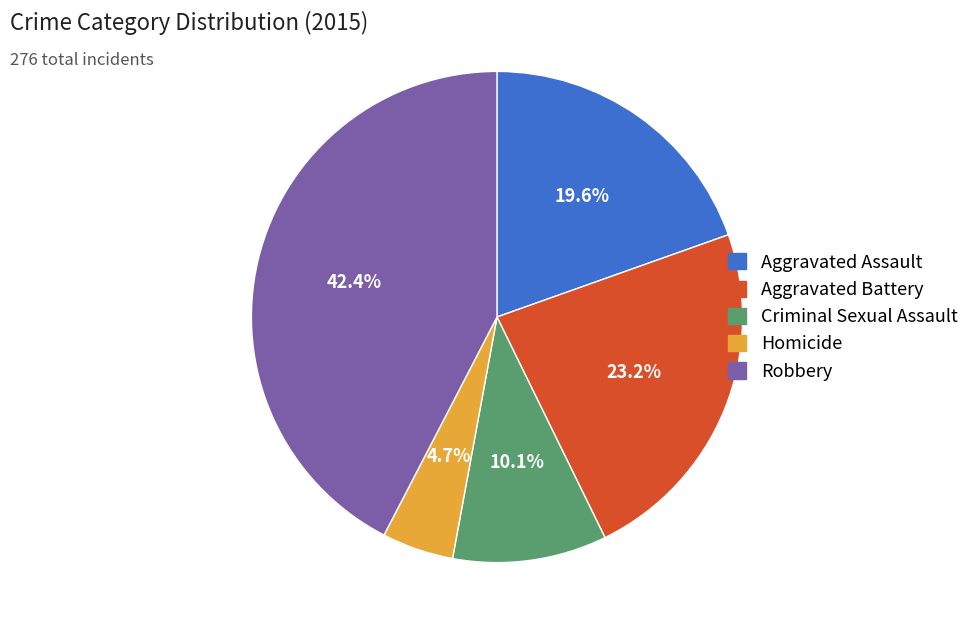

What is the ratio of the value at Aggravated Assault to the value at Aggravated Battery?

0.8